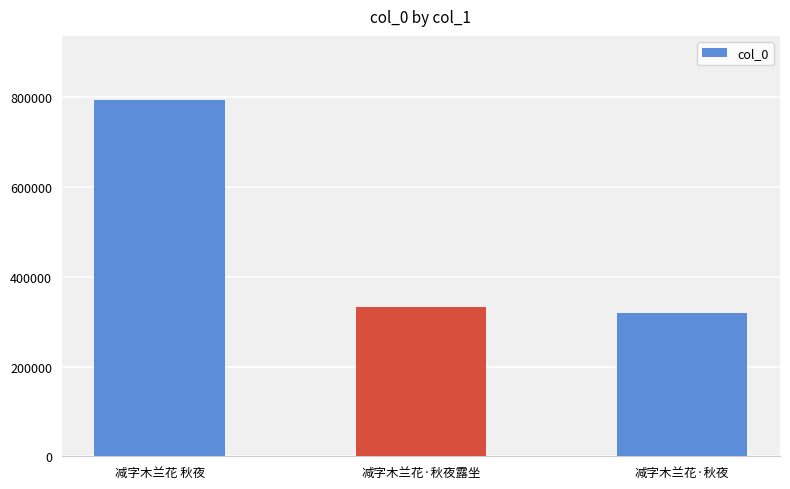

True or false: the data shows 794361 at 减字木兰花 秋夜.

True